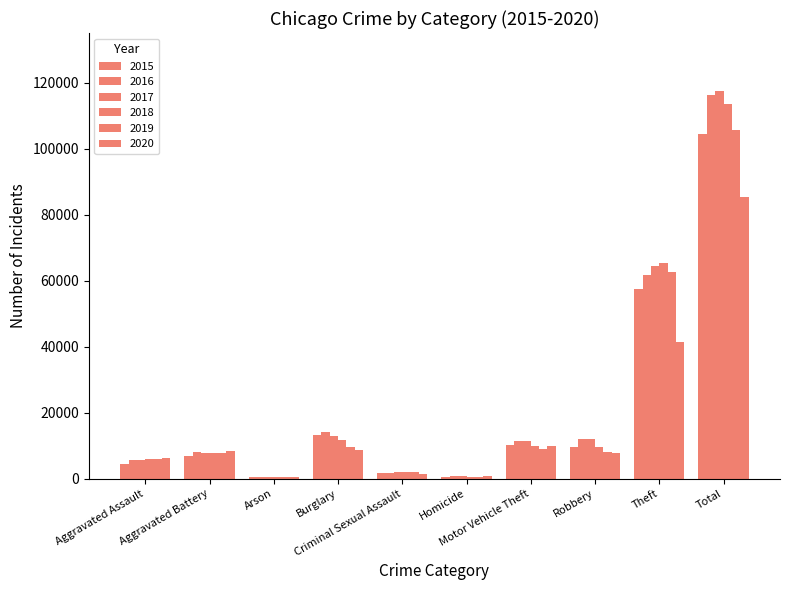

What is the lowest value of the 2015 series?

448